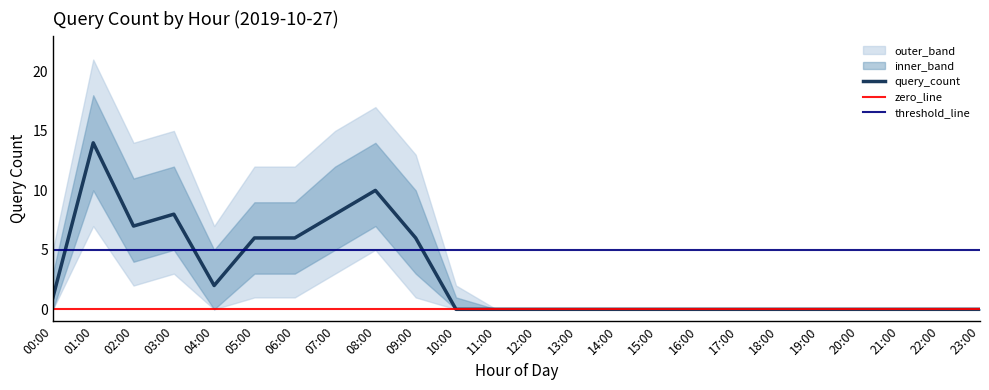

Rank the categories by value from lowest to highest.

10:00, 11:00, 12:00, 13:00, 14:00, 15:00, 16:00, 17:00, 18:00, 19:00, 20:00, 21:00, 22:00, 23:00, 00:00, 04:00, 05:00, 06:00, 09:00, 02:00, 03:00, 07:00, 08:00, 01:00